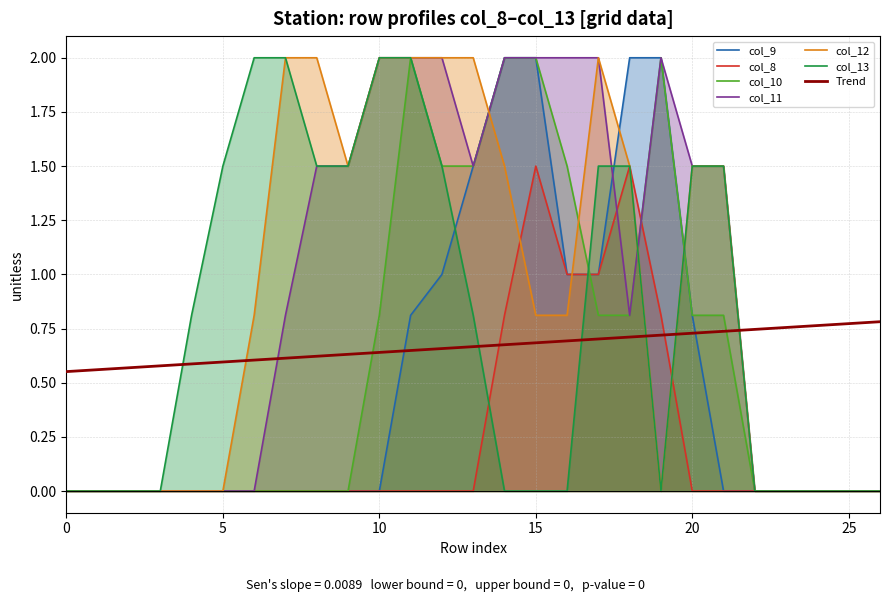

Does the chart display data point markers on the line(s)?

No